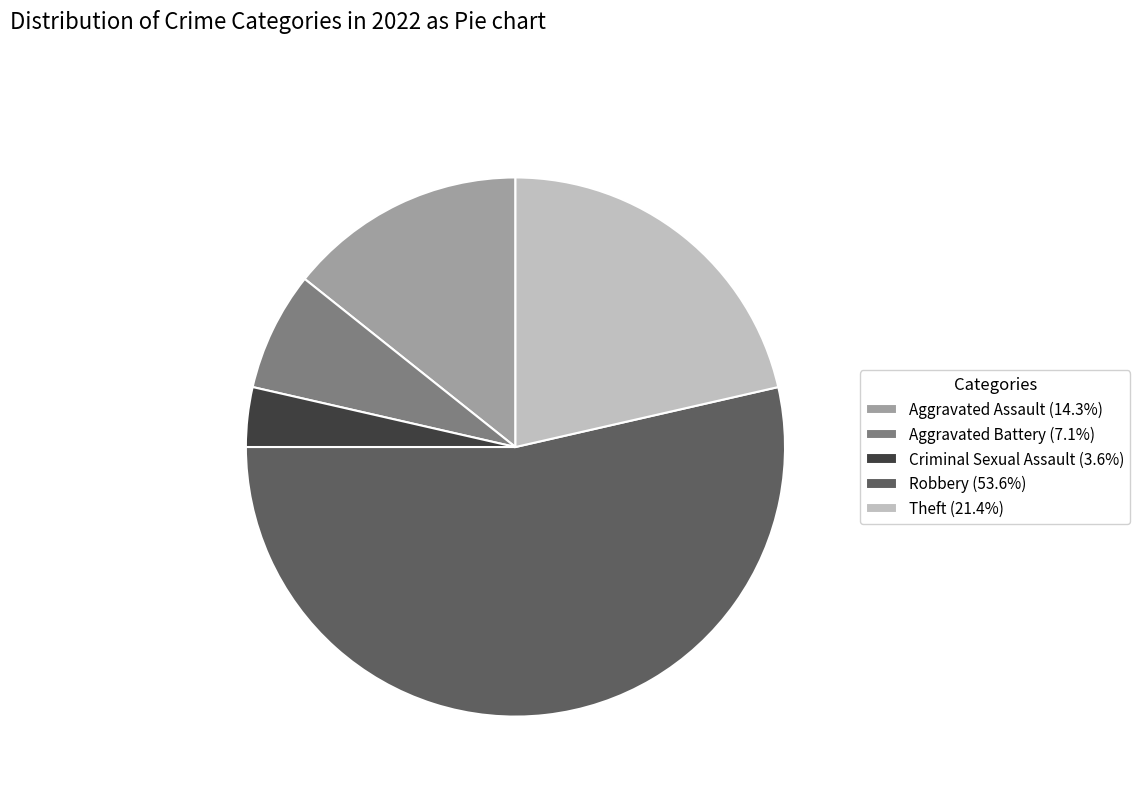

Combined, do Robbery (53.6%) and Theft (21.4%) account for over 50%?

Yes